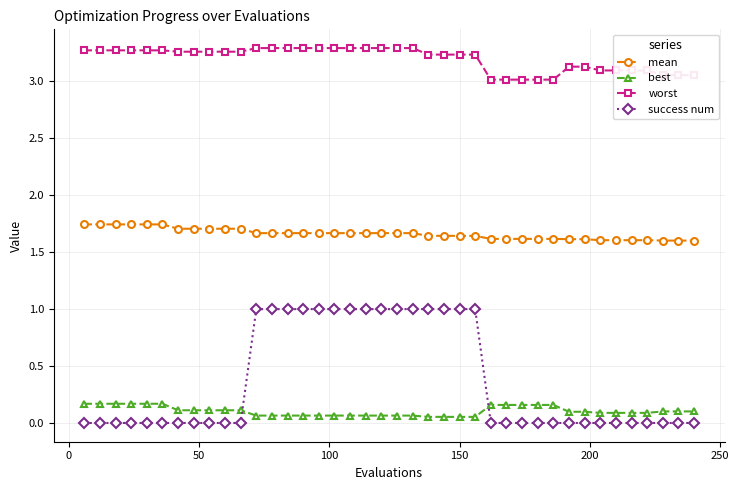

At how many categories does at least one series exceed 2?

40